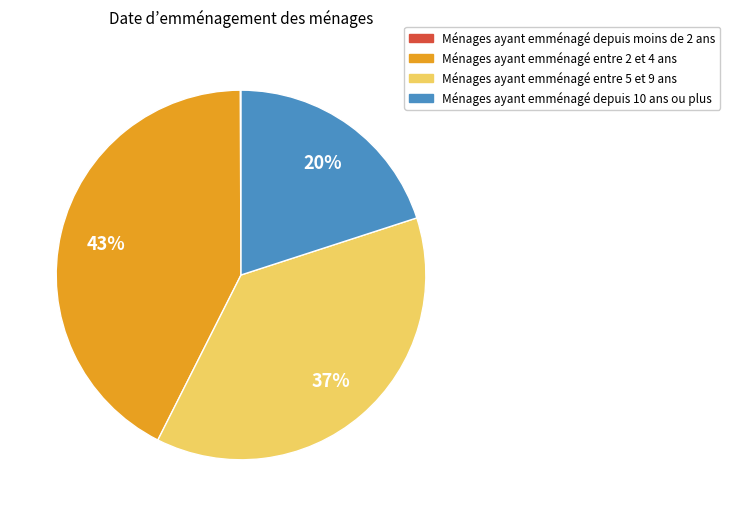

To the nearest percent, what is the average slice percentage?

25%